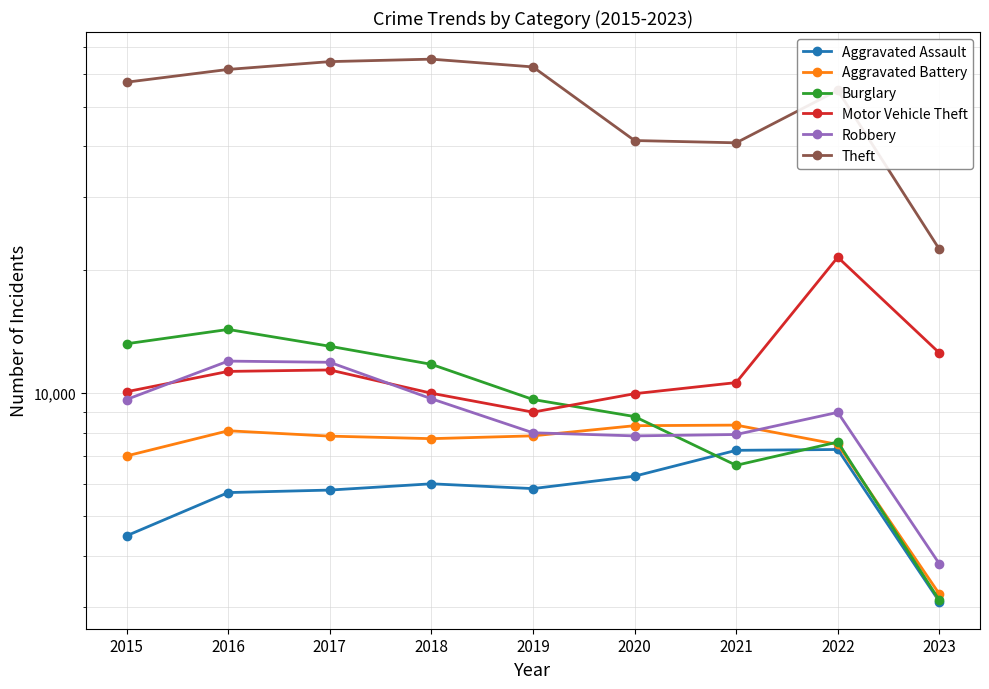

True or false: Robbery and Theft intersect in this chart.

False